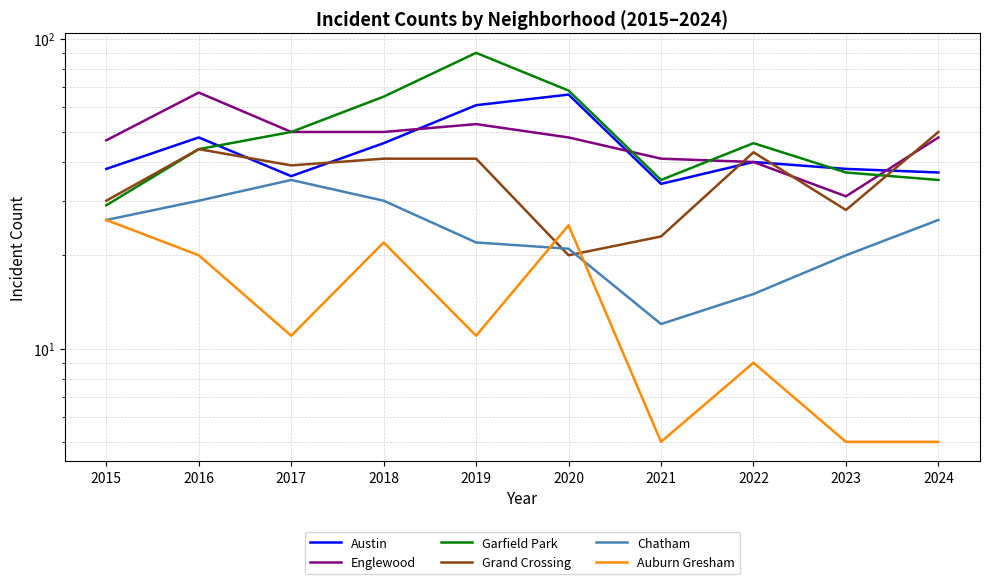

How many data points does each series have?

10